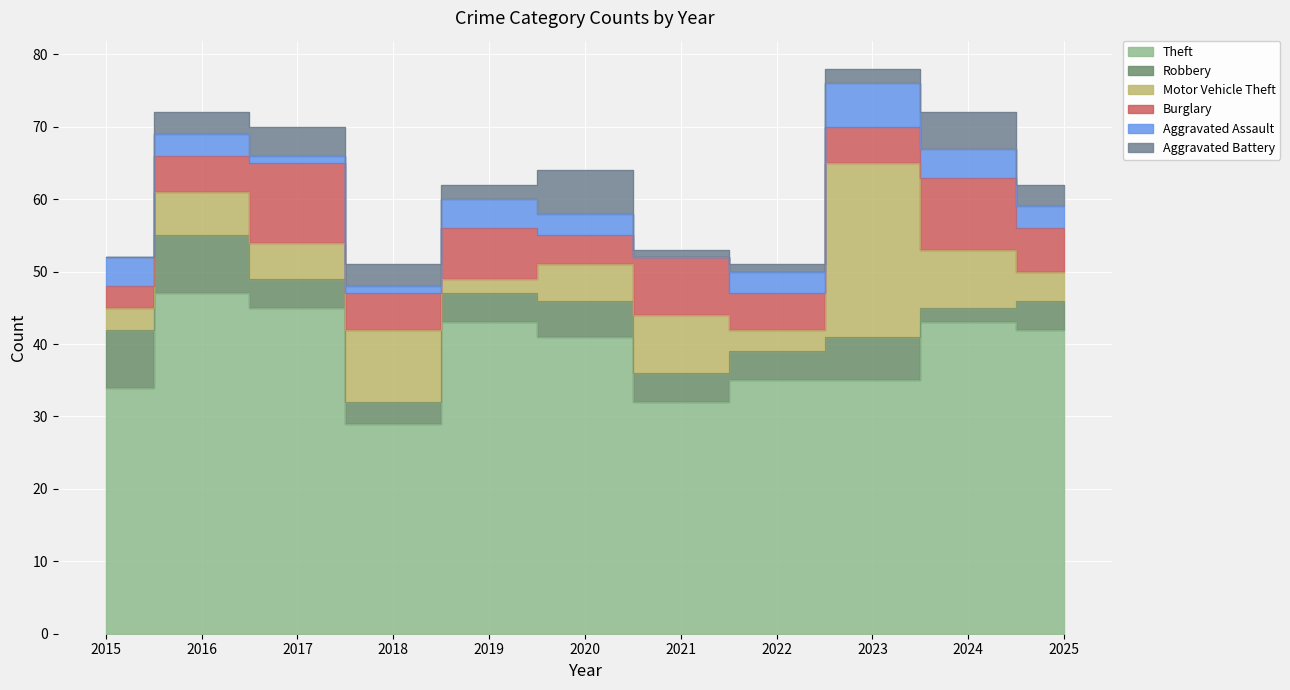

True or false: Motor Vehicle Theft and Aggravated Assault cross at least once.

True